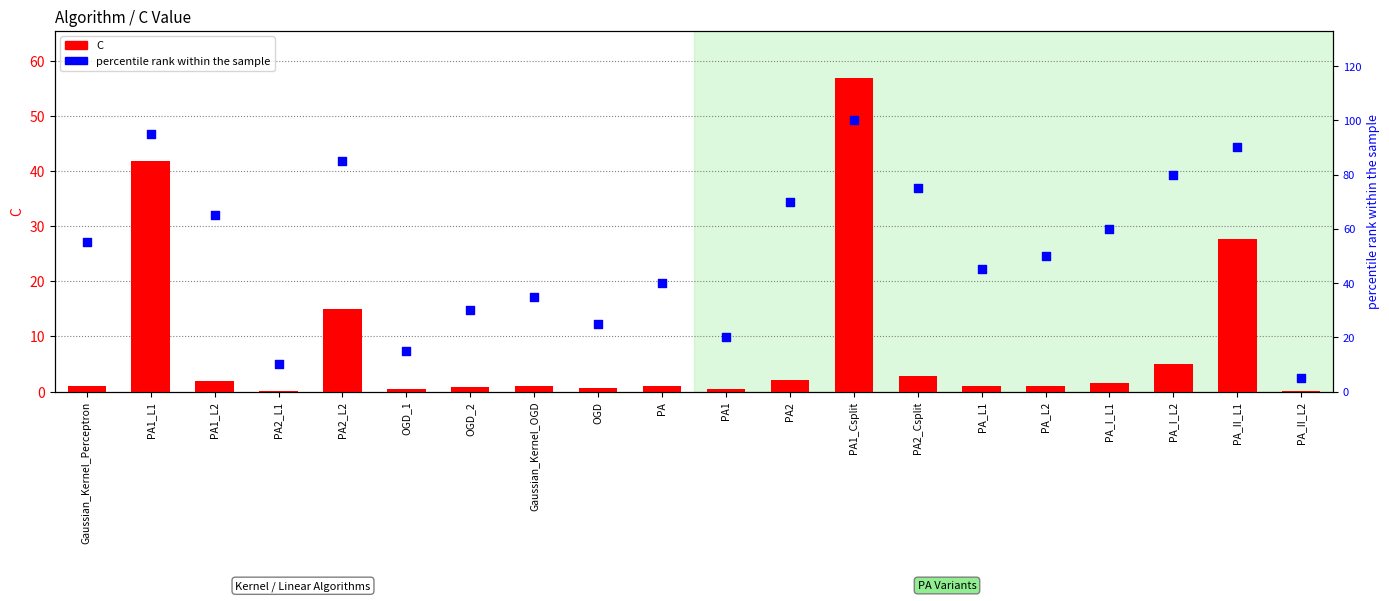

Which series contains the highest Y value?

percentile rank within the sample